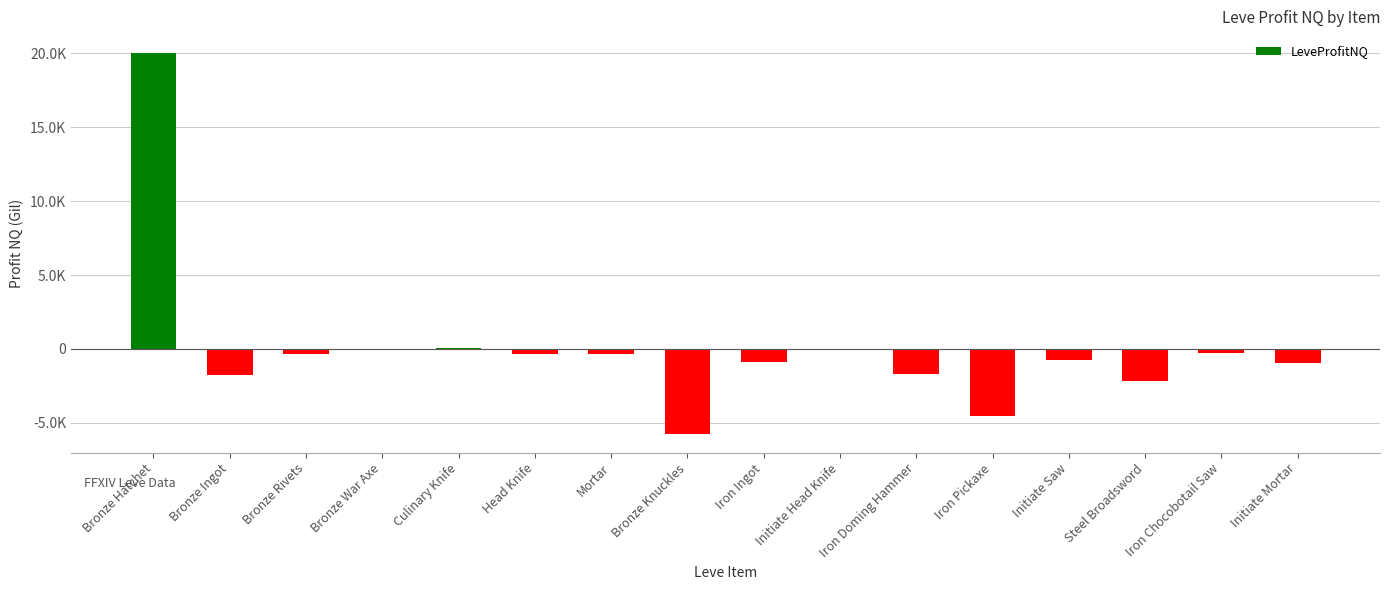

Are the bars horizontal?

No